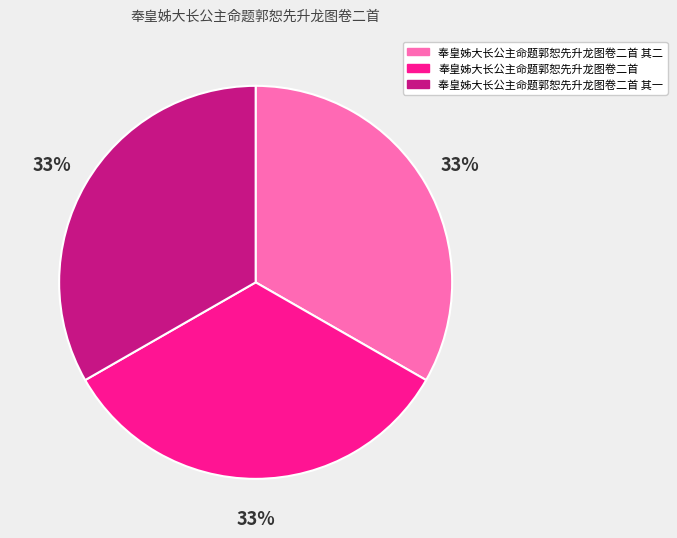

Does any single category account for the majority?

No